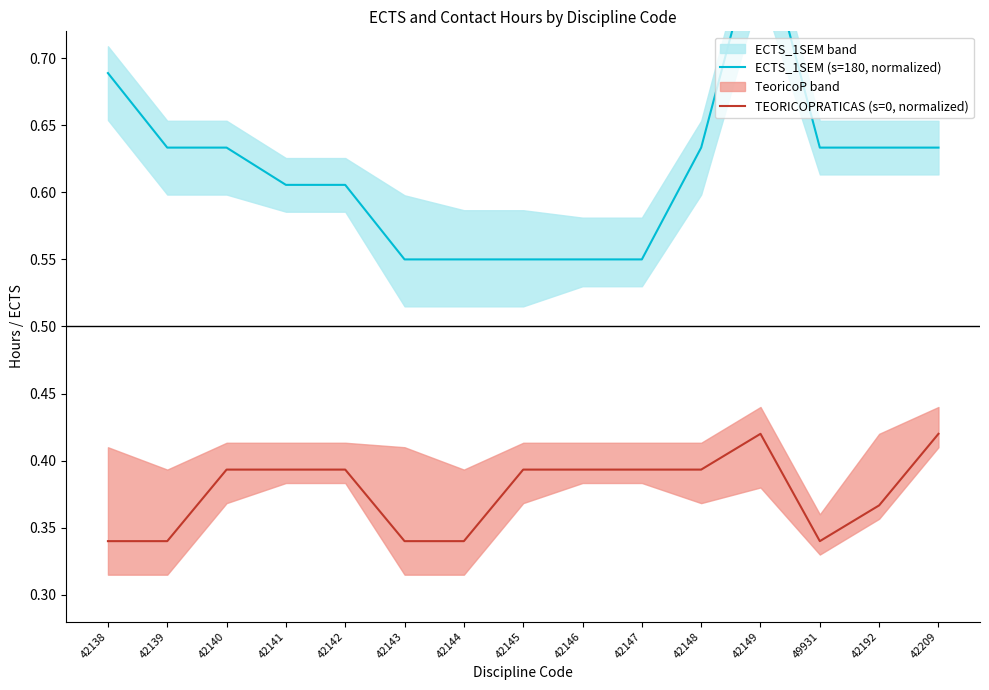

Rank the series at 42138 from lowest to highest value.

TEORICOPRATICAS (s=0, normalized), ECTS_1SEM (s=180, normalized)